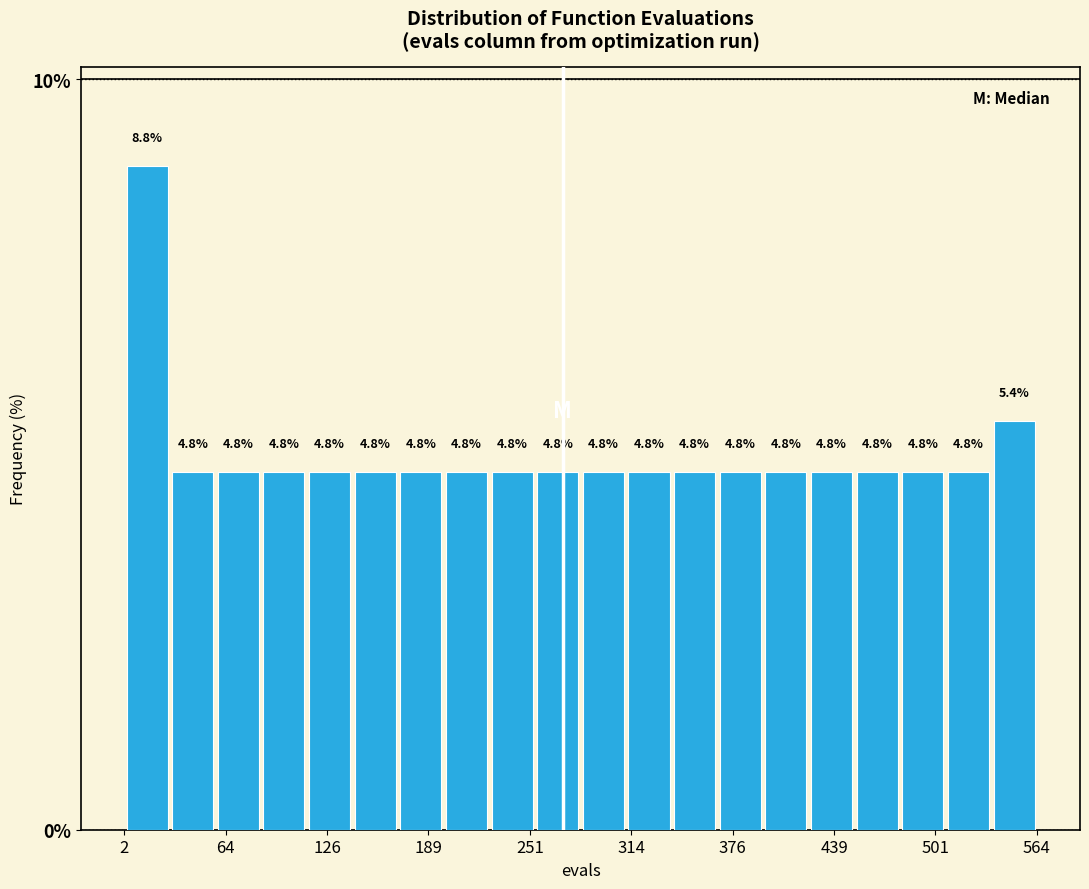

Around what value on the x-axis is the tallest bar? Give the approximate position of its centre, as read against the axis.

20